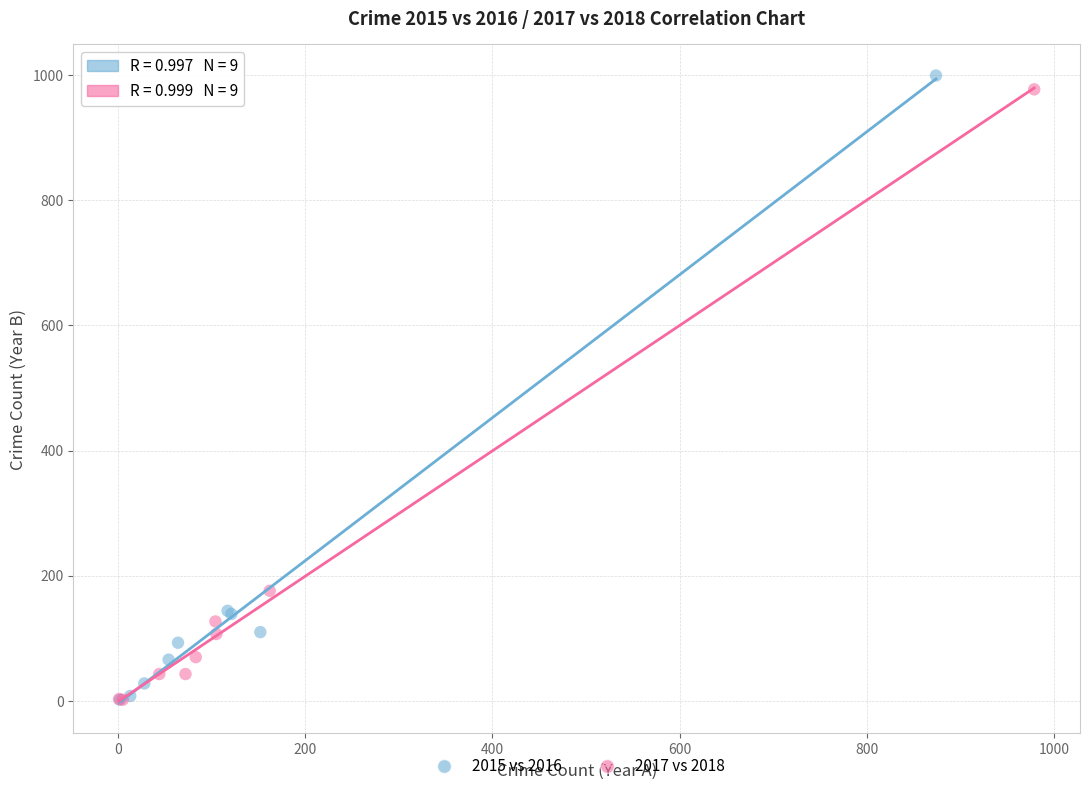

Which series has the largest Y range (max minus min)?

2015 vs 2016